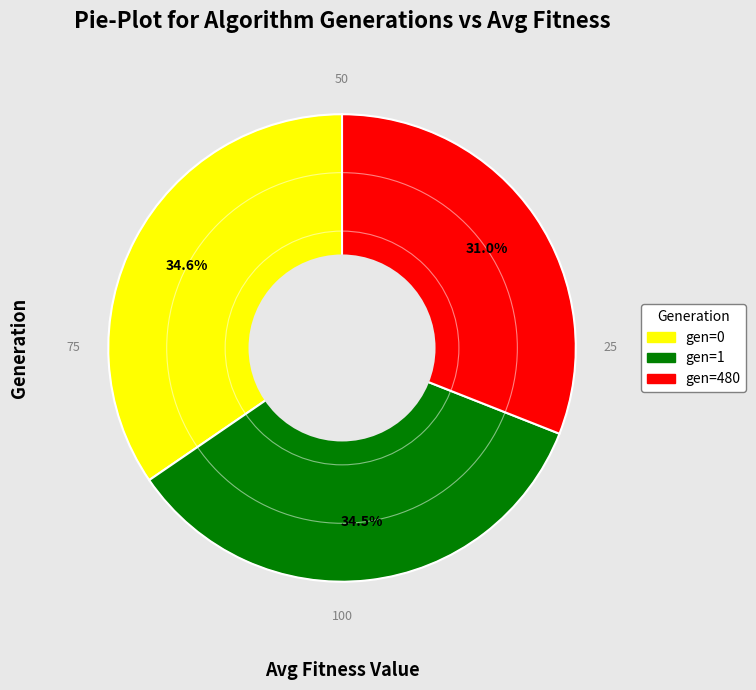

What is the total percentage of gen=480 and gen=0?

65.5%